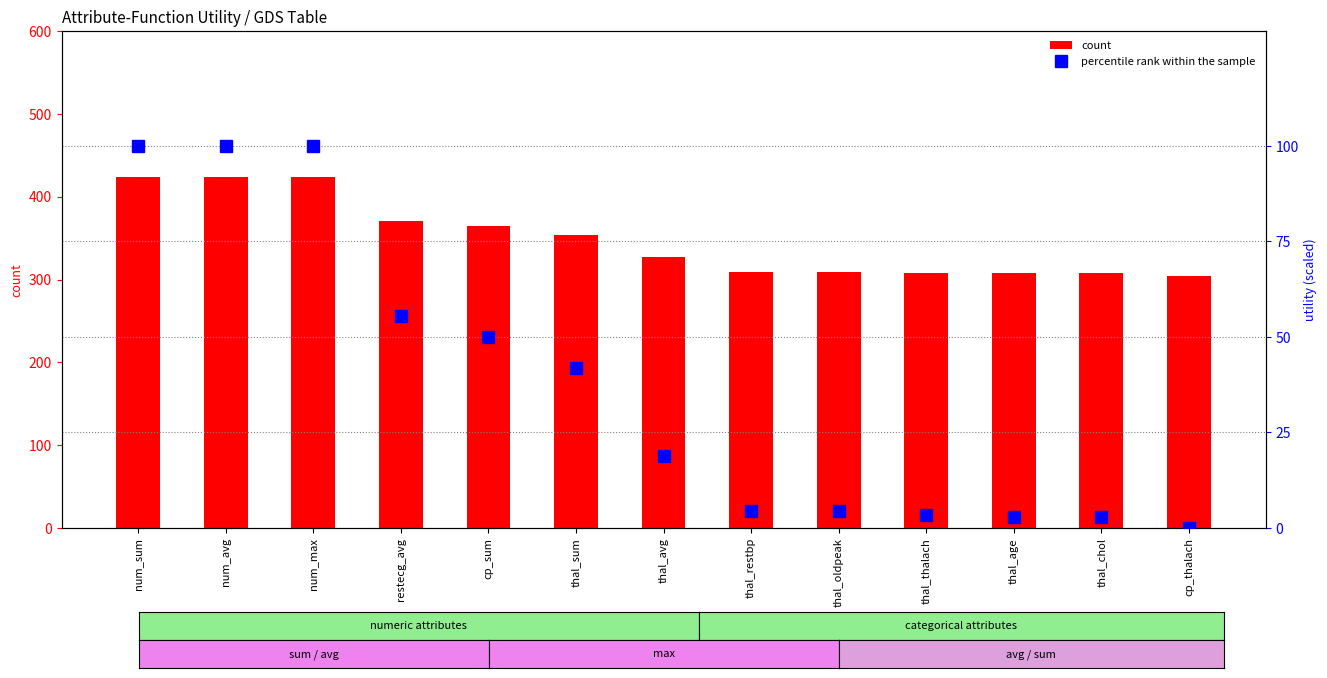

List the labels in order of count value, smallest first.

cp_thalach, thal_age, thal_chol, thal_thalach, thal_restbp, thal_oldpeak, thal_avg, thal_sum, cp_sum, restecg_avg, num_sum, num_avg, num_max